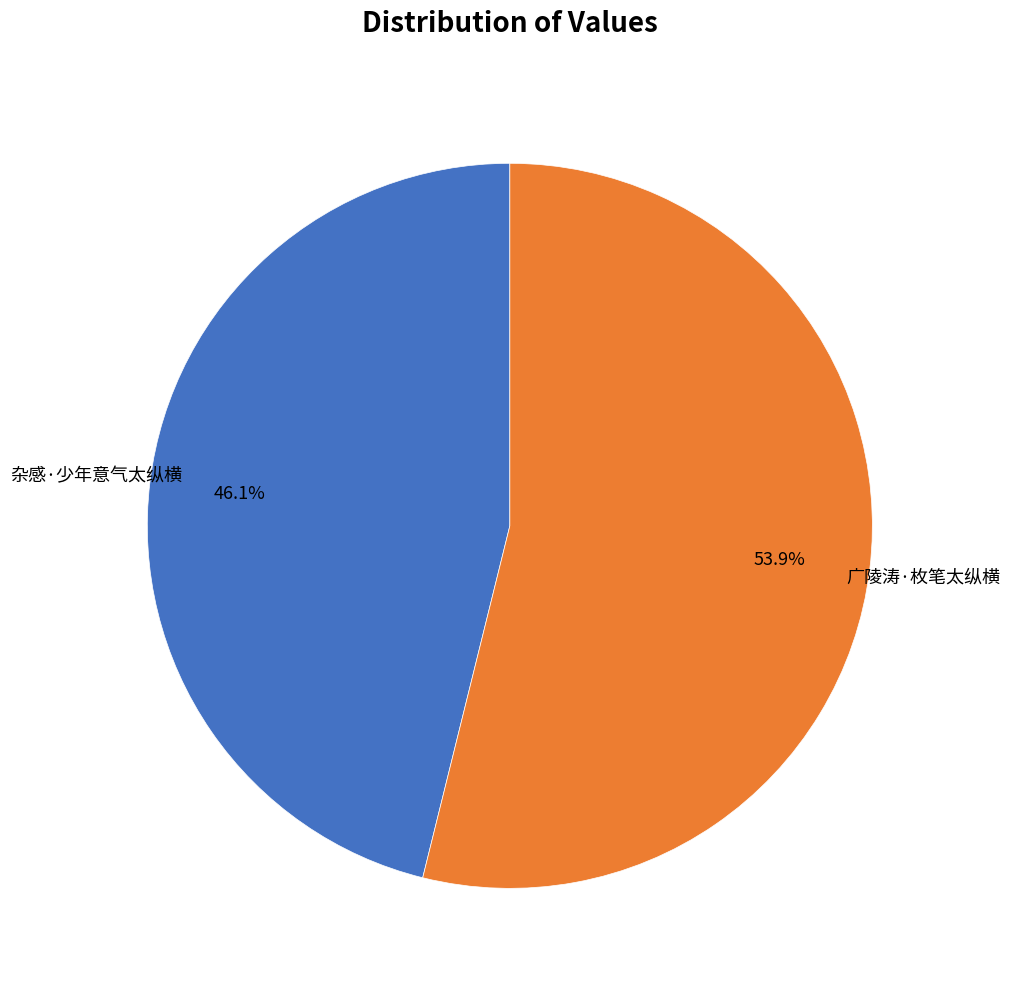

Is there a majority slice in this chart?

Yes